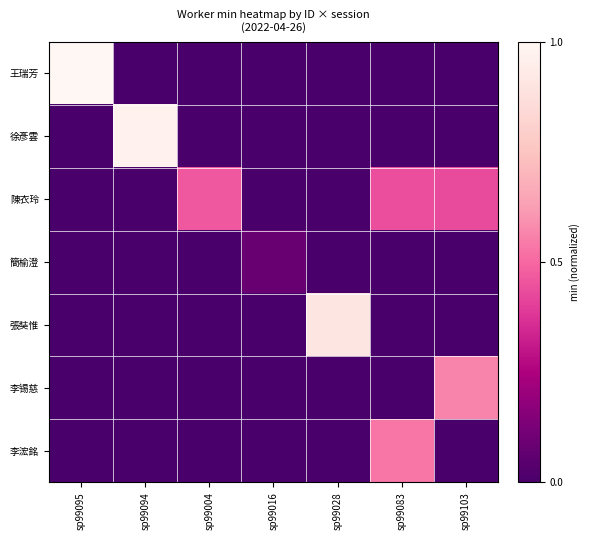

What is the spread (max minus min) of values at sp99004?

0.5